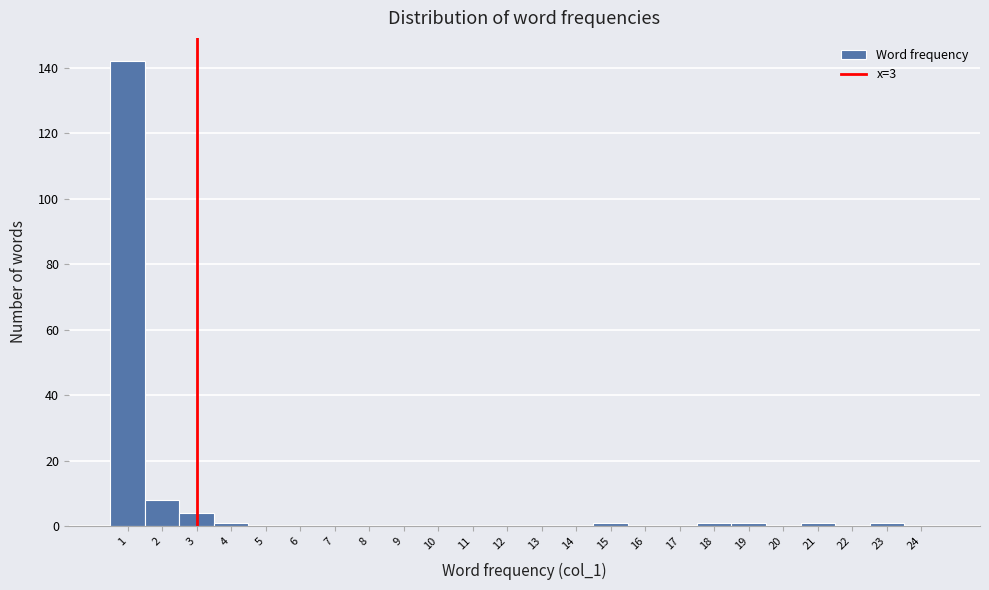

Reading left to right, list every bar in this chart as the range it spans on the x-axis followed by its height. The values are not printed on the chart, so give them approximately, as read against the axis.

0.5 to 1.5: 142
1.5 to 2.5: 8
2.5 to 3.5: 4
3.5 to 4.5: under 2
4.5 to 5.5: 0
5.5 to 6.5: 0
6.5 to 7.5: 0
7.5 to 8.5: 0
8.5 to 9.5: 0
9.5 to 10.5: 0
10.5 to 11.5: 0
11.5 to 12.5: 0
12.5 to 13.5: 0
13.5 to 14.5: 0
14.5 to 15.5: under 2
15.5 to 16.5: 0
16.5 to 17.5: 0
17.5 to 18.5: under 2
18.5 to 19.5: under 2
19.5 to 20.5: 0
20.5 to 21.5: under 2
21.5 to 22.5: 0
22.5 to 23.5: under 2
23.5 to 24.5: 0